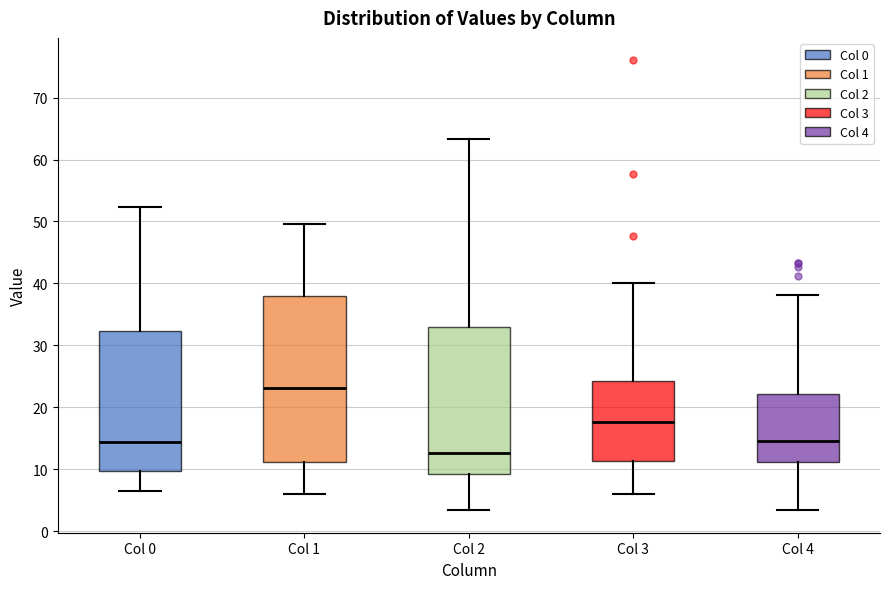

Reading left to right, transcribe this box plot: for each box, give where its median line is, the range the box spans, and where its two whiskers end, as read against the y-axis. The values are not printed on the chart, so give them approximately, as read against the axis.

Col 0: median 14, box 10 to 32, whiskers 7 to 52
Col 1: median 23, box 11 to 38, whiskers 6 to 50
Col 2: median 13, box 9 to 33, whiskers 3 to 63
Col 3: median 18, box 11 to 24, whiskers 6 to 40
Col 4: median 15, box 11 to 22, whiskers 3 to 38